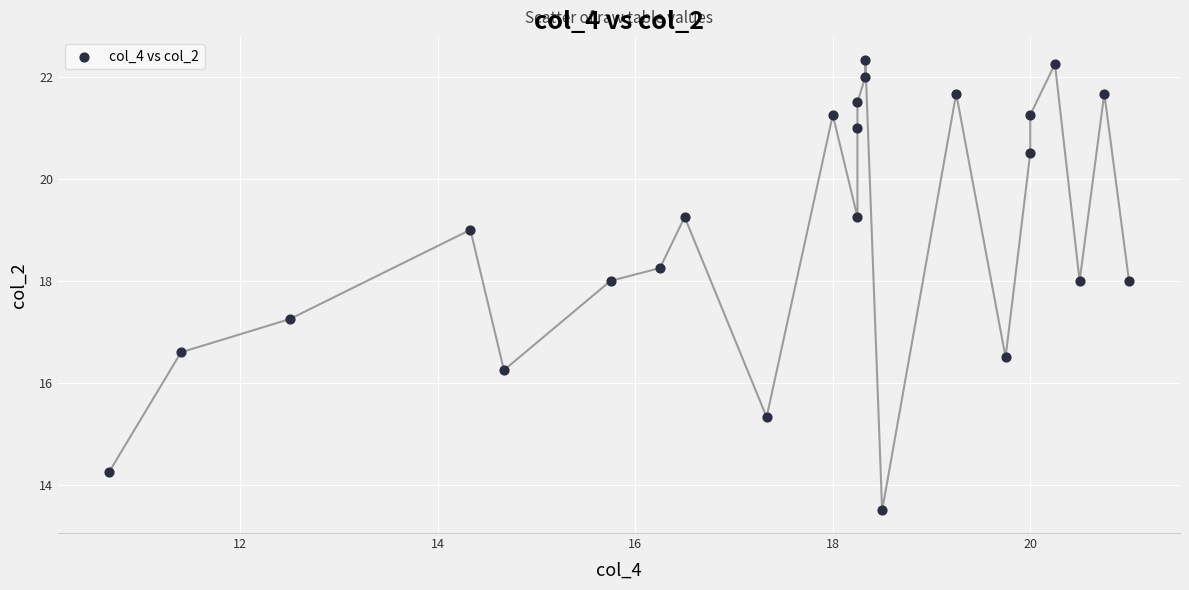

What is the range of X values (max minus min)?

10.3